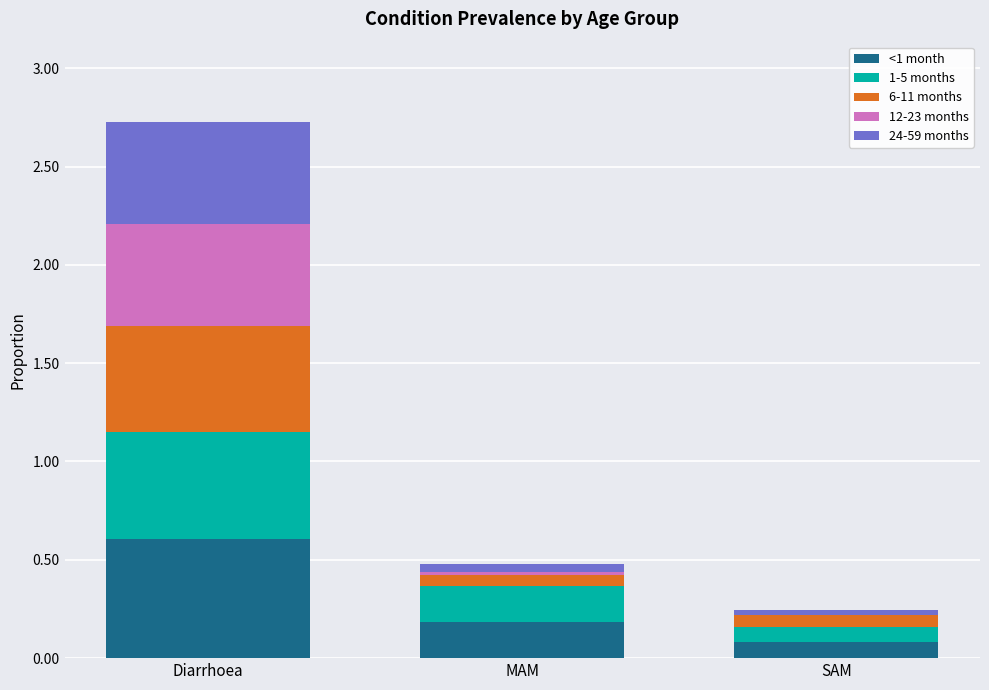

At which category is the sum across all series the highest?

Diarrhoea